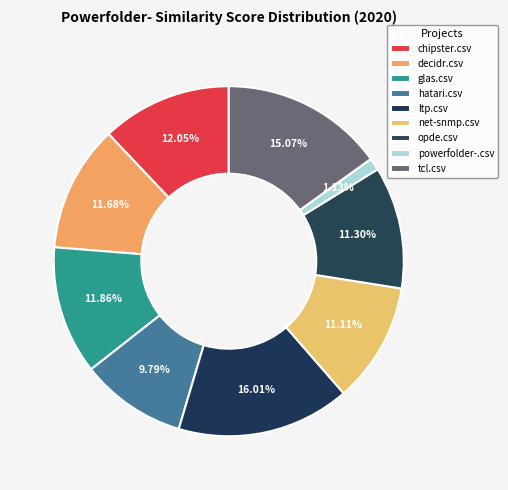

To the nearest percent, what is the difference between the powerfolder-.csv and hatari.csv slice percentages?

9%